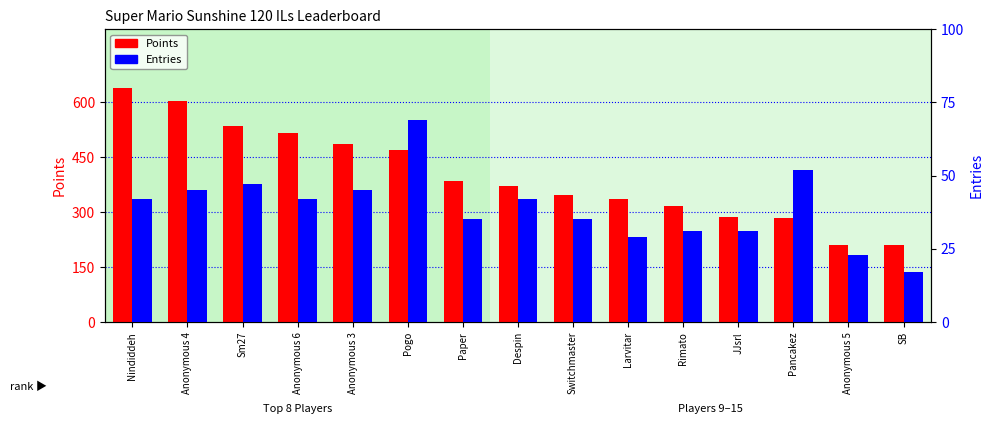

At which label does Points first exceed 371?

Nindiddeh